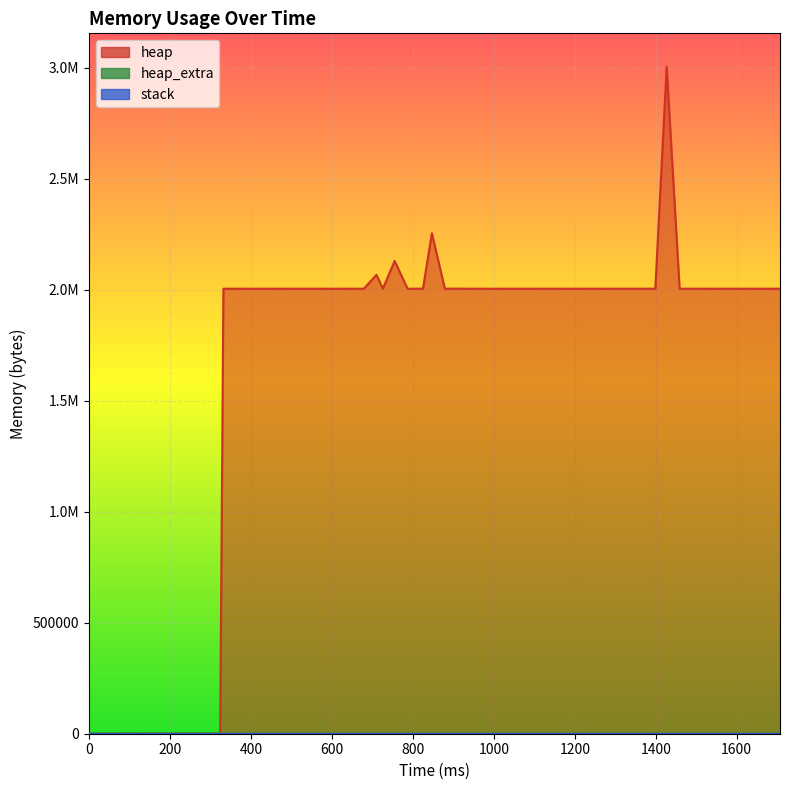

What is the difference between the heap values at 1515 and 1483?

12